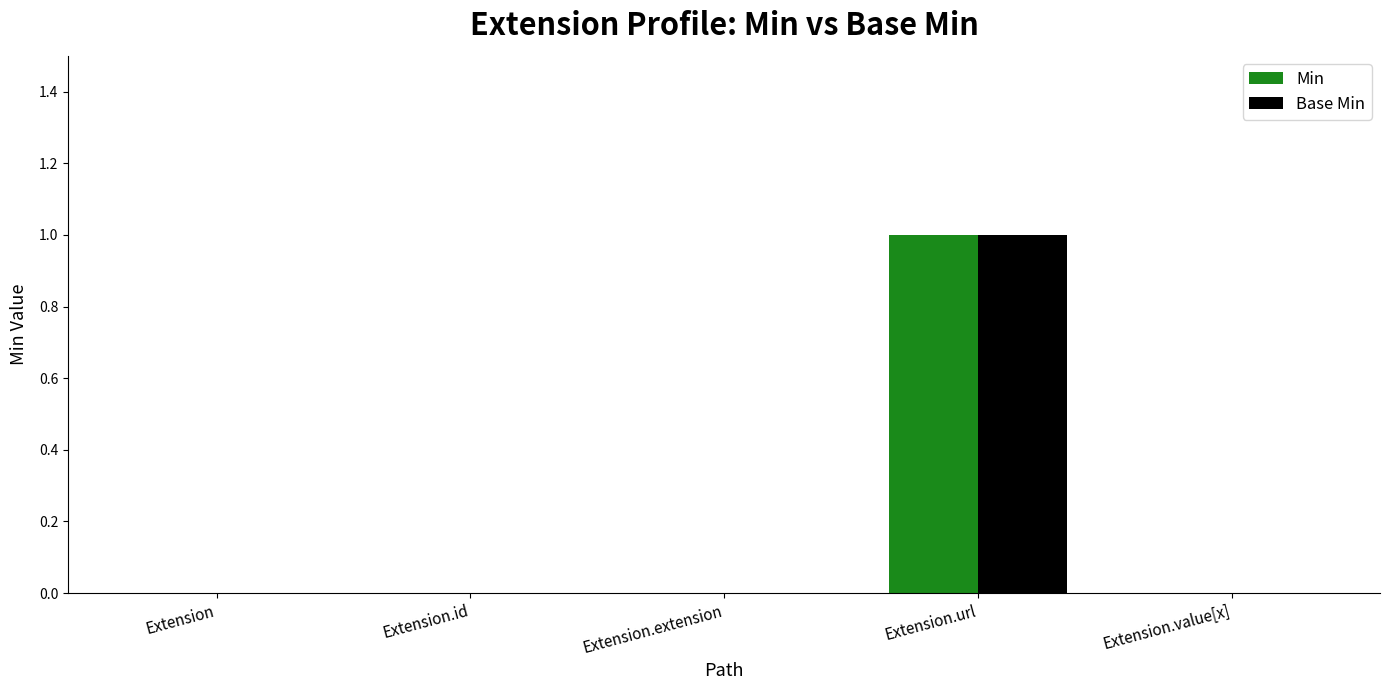

Which label corresponds to the largest value in the chart?

Extension.url